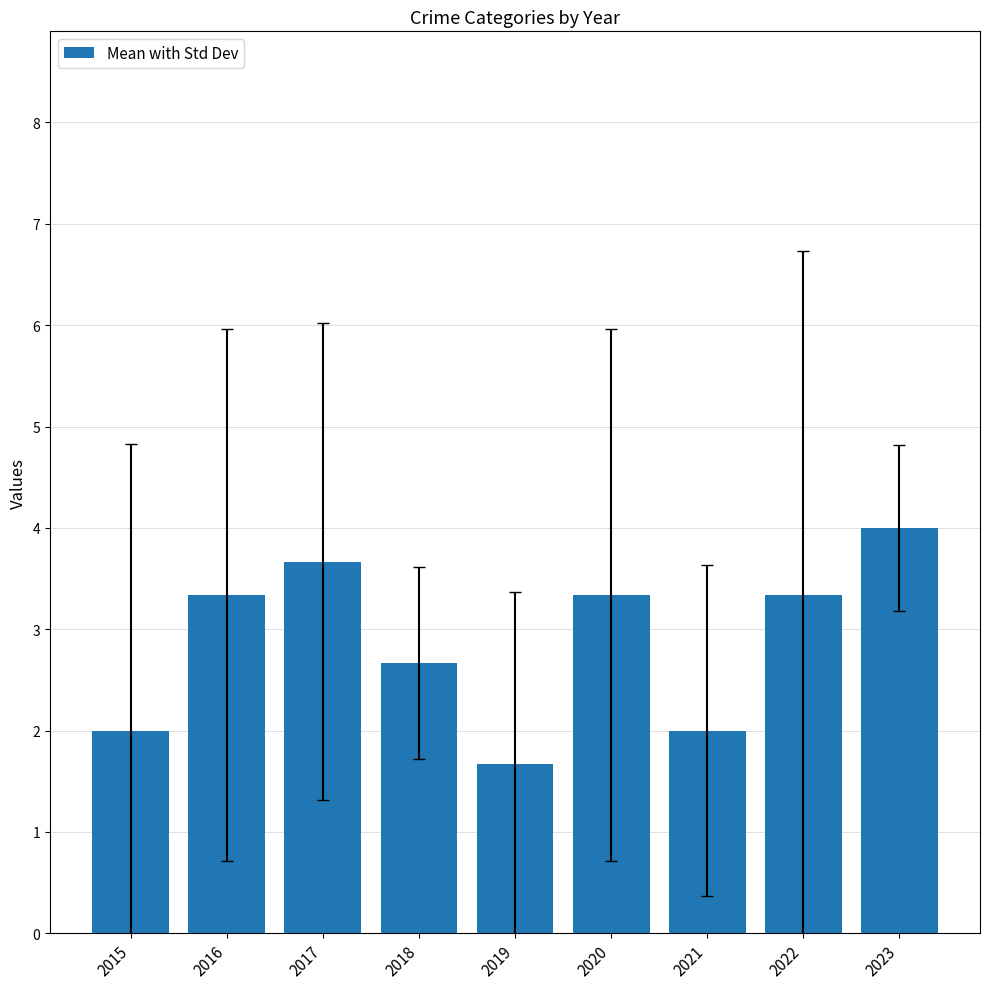

Which label corresponds to the smallest value in the chart?

2019